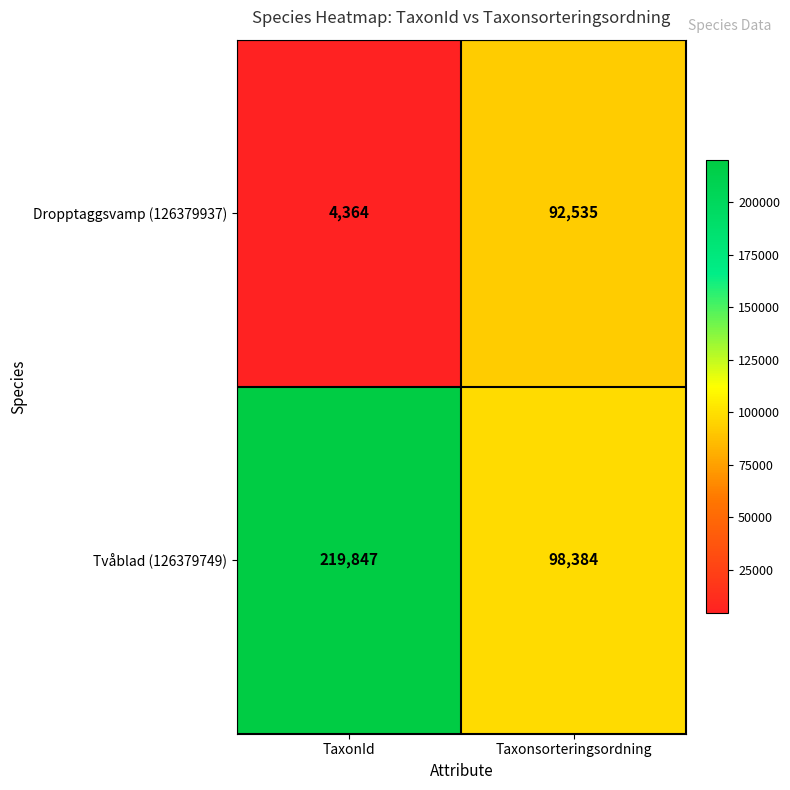

What is the difference between the maximum and minimum values in the Tvåblad (126379749) series?

121463